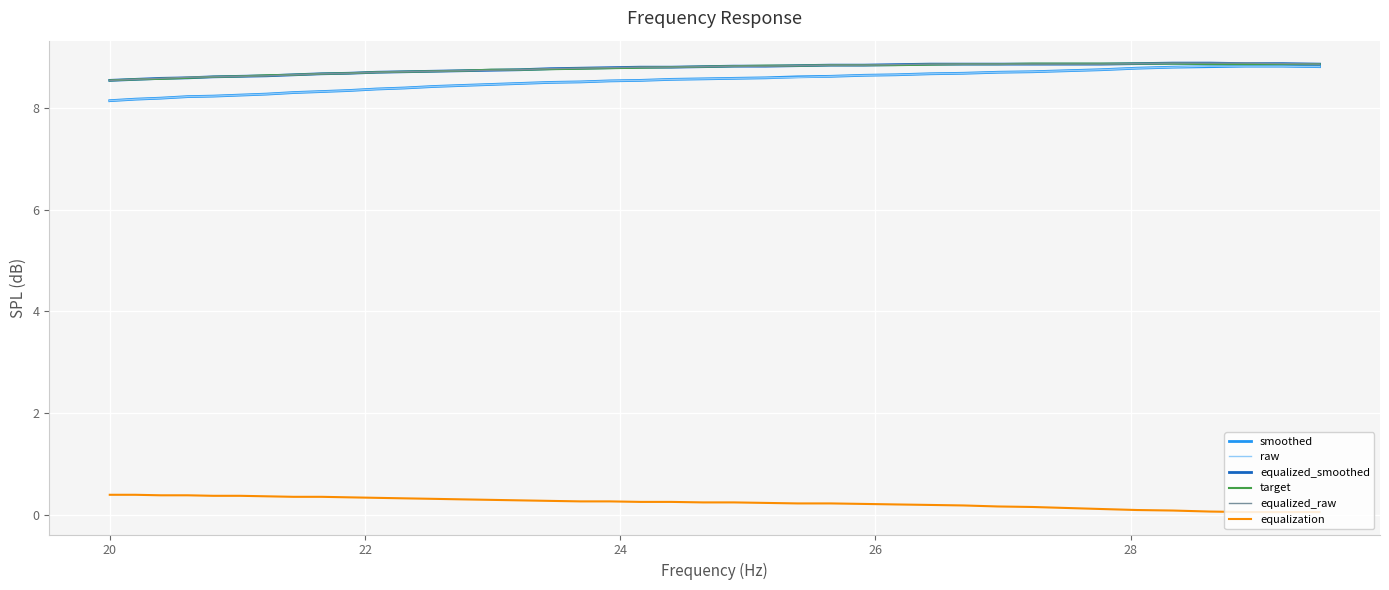

What is the highest value of the equalized_raw series?

8.9